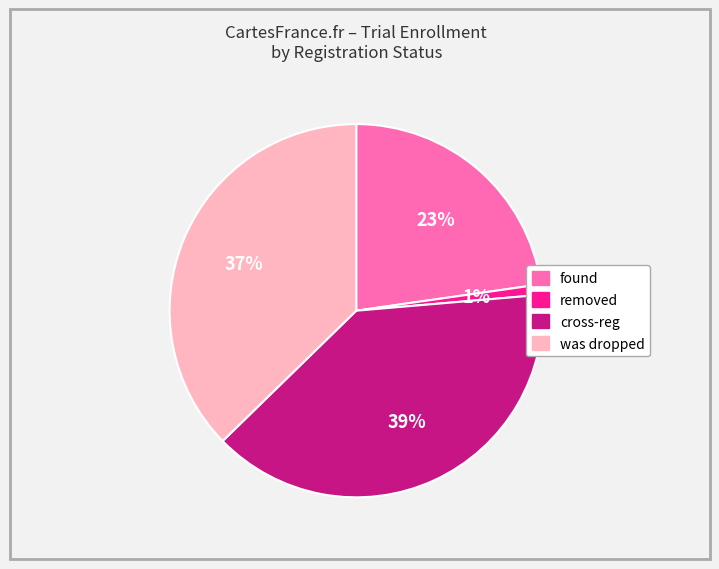

To the nearest percent, what is the average slice percentage?

25%